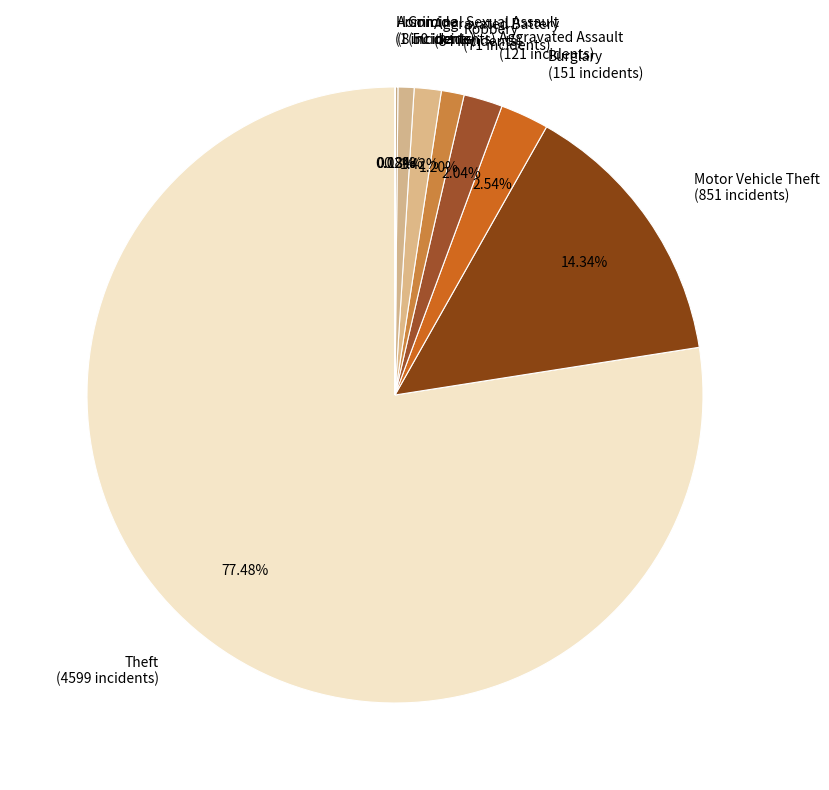

Do Aggravated Battery (84 incidents) and Criminal Sexual Assault (50 incidents) together represent more than half of the pie?

No